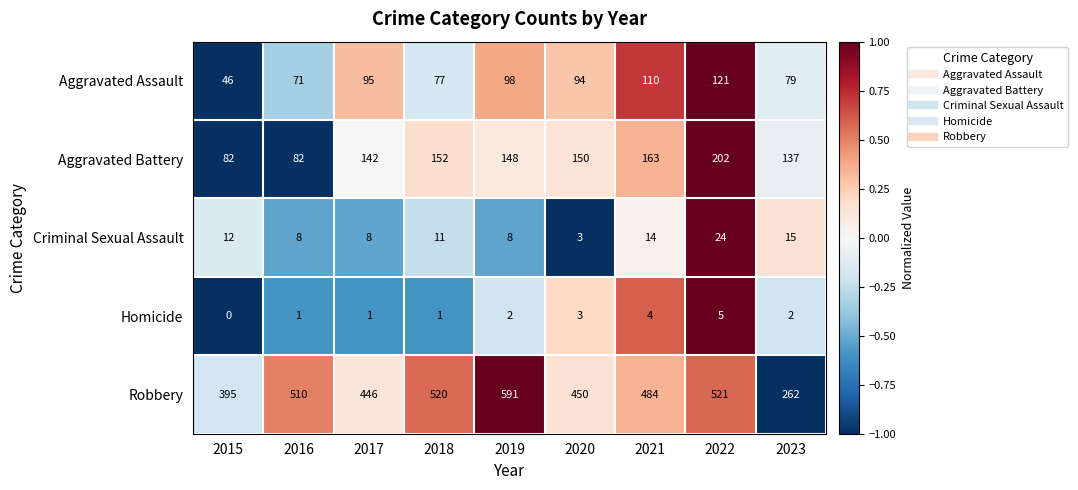

At which label does Aggravated Battery reach its peak?

2022